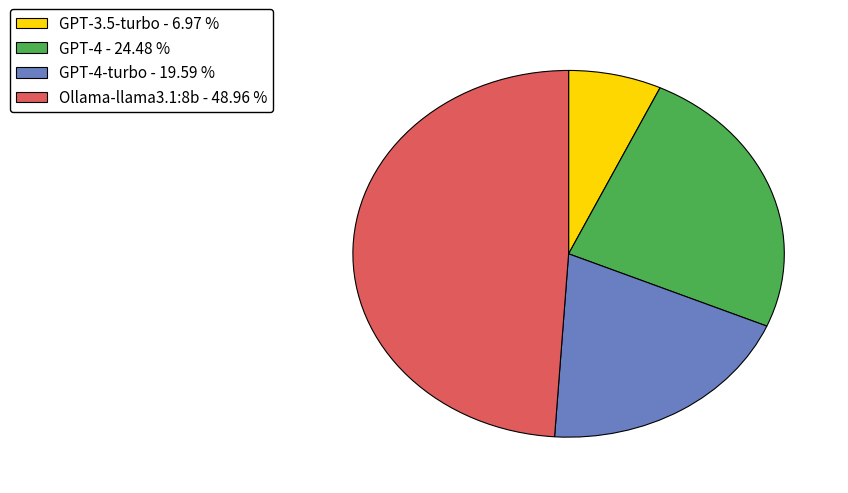

Does any single category account for the majority?

No